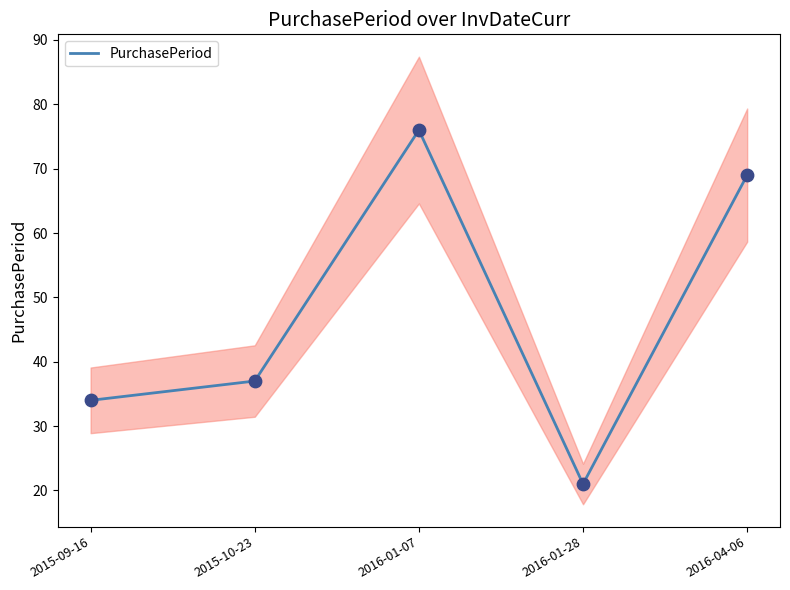

What is the change in value from 2016-01-07 to 2016-04-06?

-7